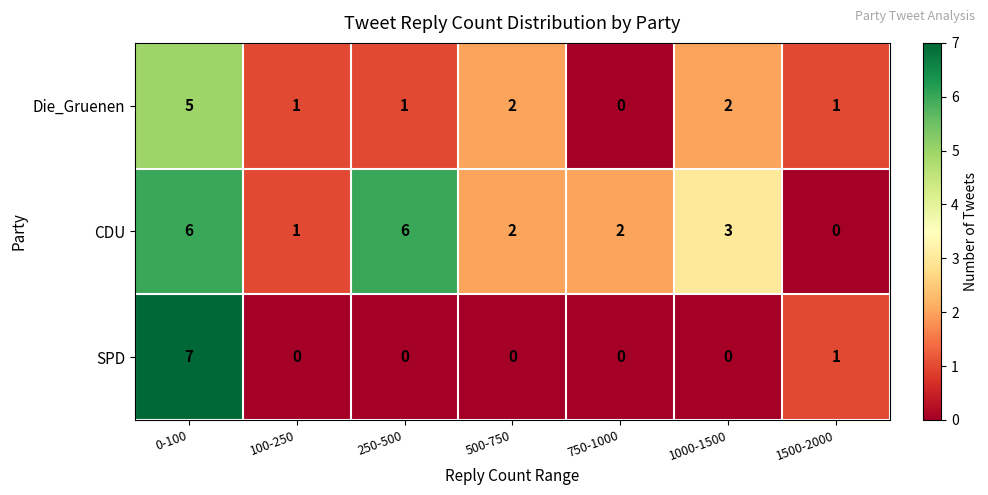

Between 100-250 and 250-500, which series saw the biggest shift?

CDU